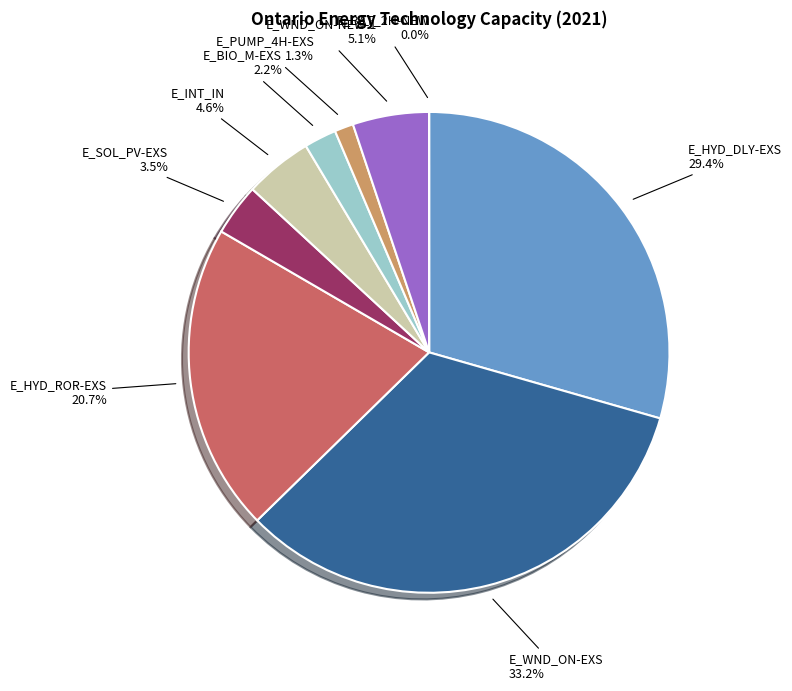

Which category has the biggest portion of the pie?

E_WND_ON-EXS